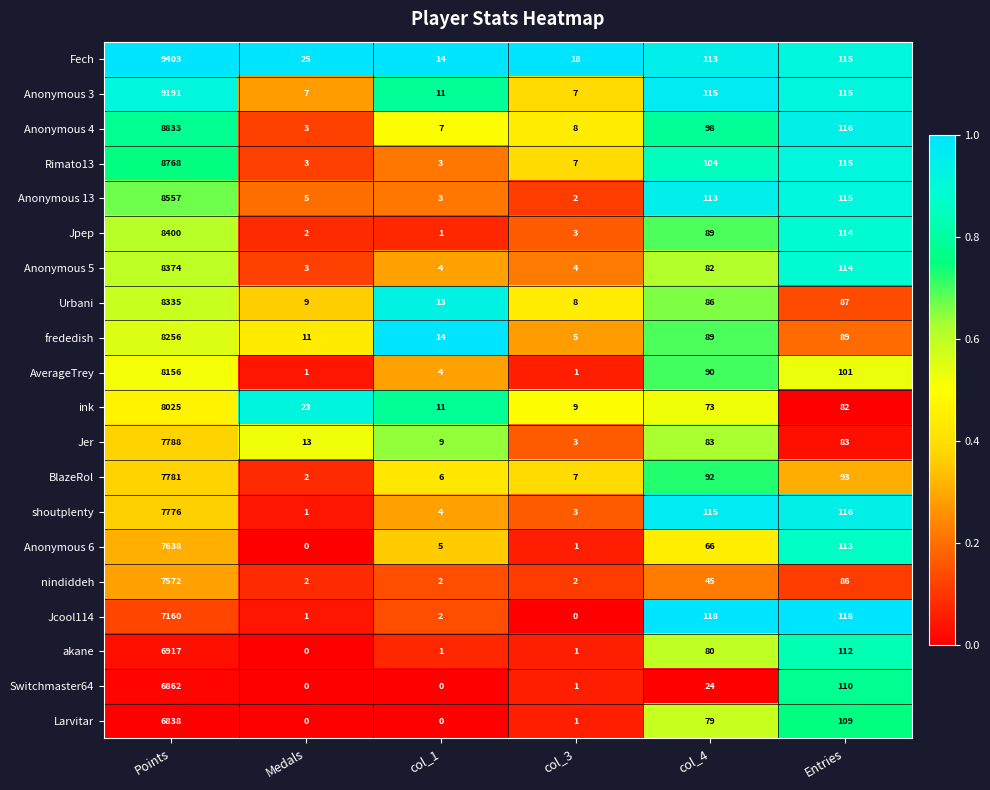

List the series in order of their peak value, lowest first.

Larvitar, Switchmaster64, akane, Jcool114, nindiddeh, Anonymous 6, shoutplenty, BlazeRol, Jer, ink, AverageTrey, frededish, Urbani, Anonymous 5, Jpep, Anonymous 13, Rimato13, Anonymous 4, Anonymous 3, Fech